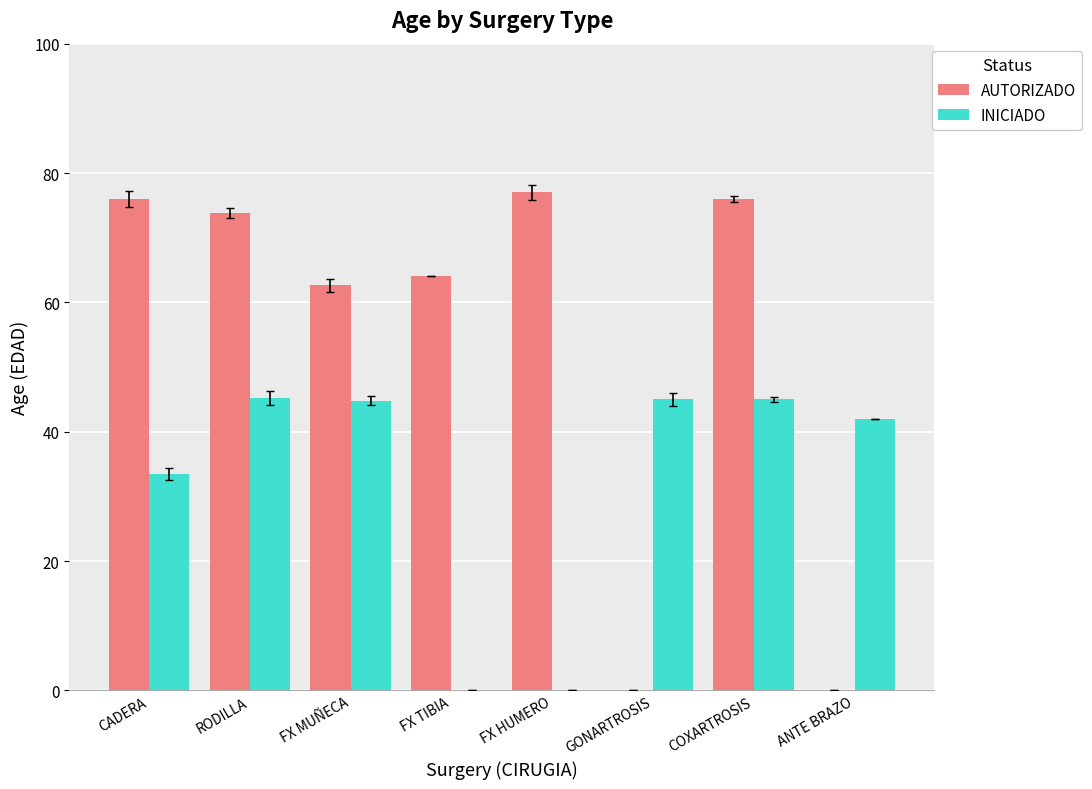

What is the sum of the INICIADO values at GONARTROSIS and FX MUÑECA?

89.8